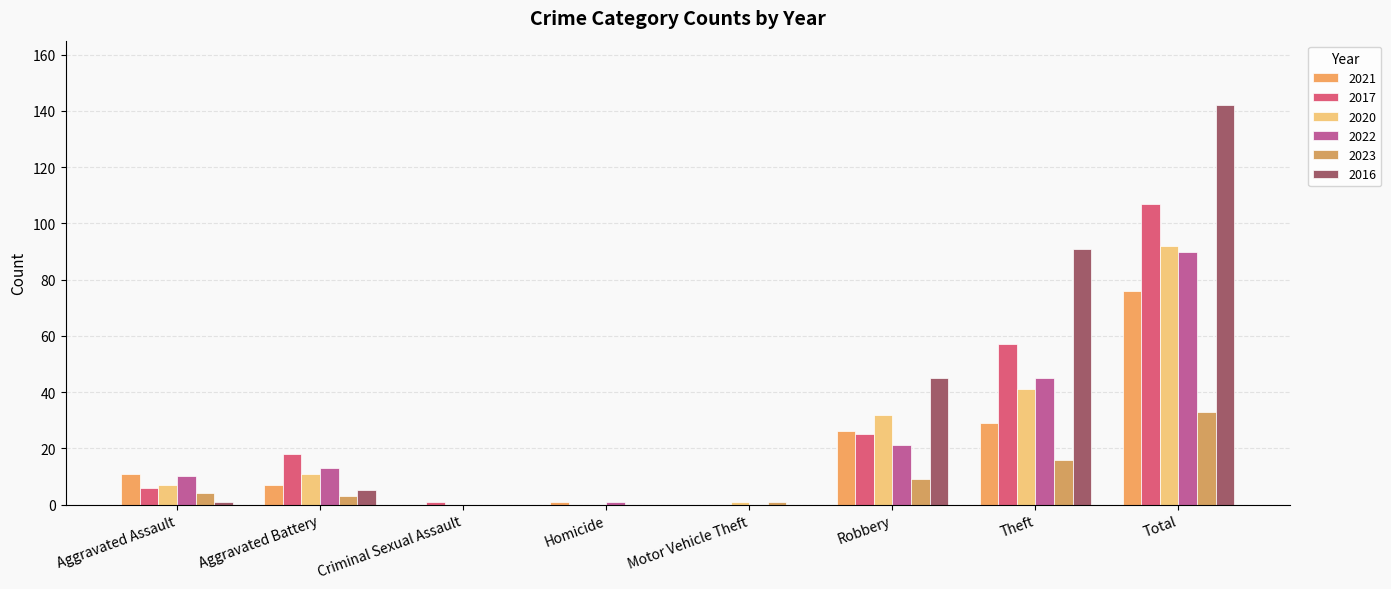

Is the value of 2022 at Total greater than the value of 2021 at Homicide?

Yes